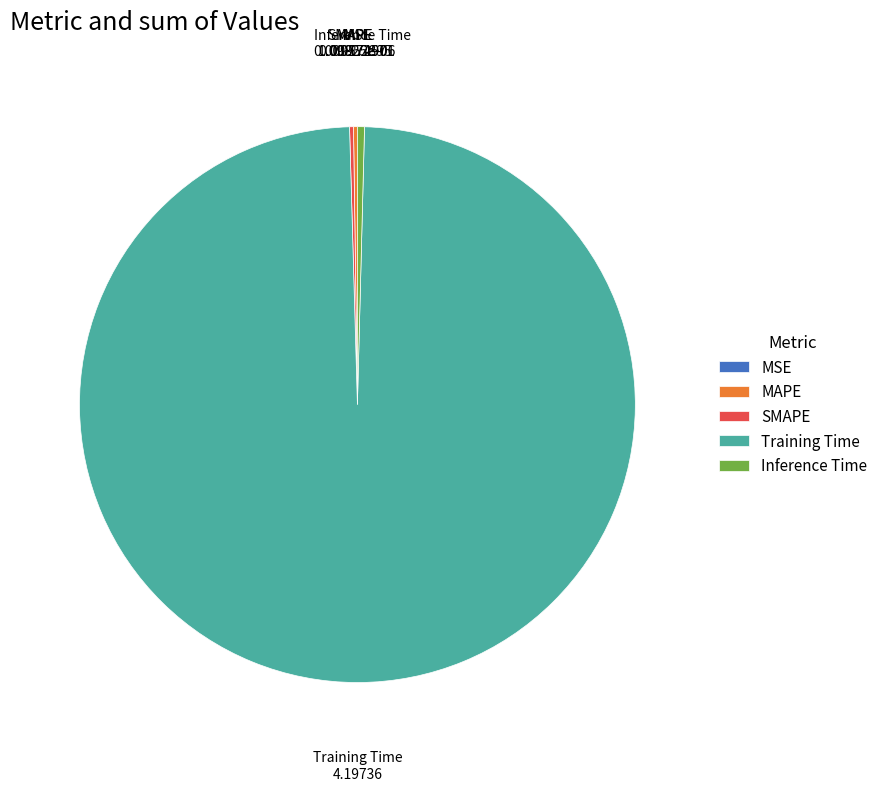

True or false: Training Time accounts for 99% of the total.

True